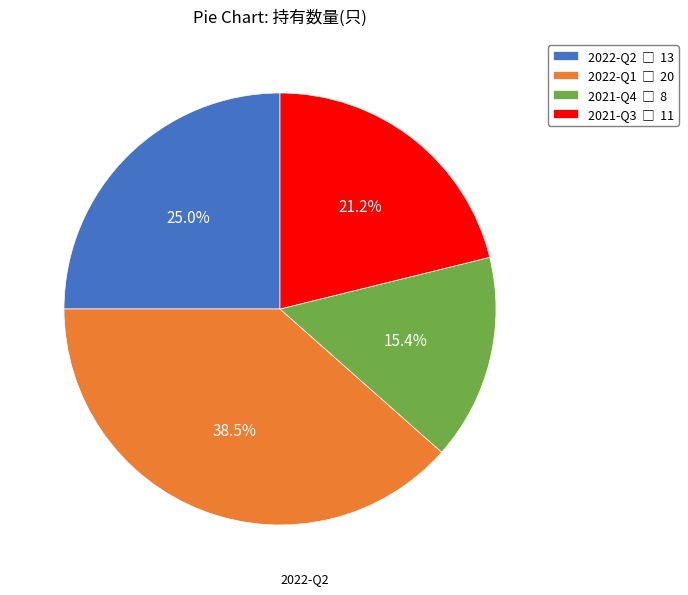

Count the number of slices in the pie.

4